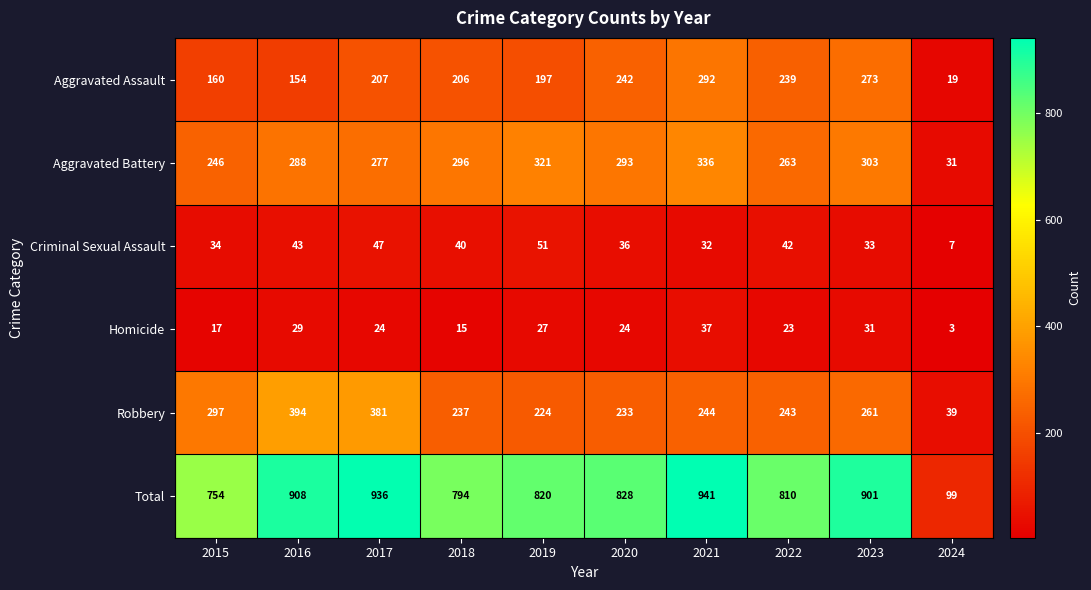

What is the smallest value displayed?

3